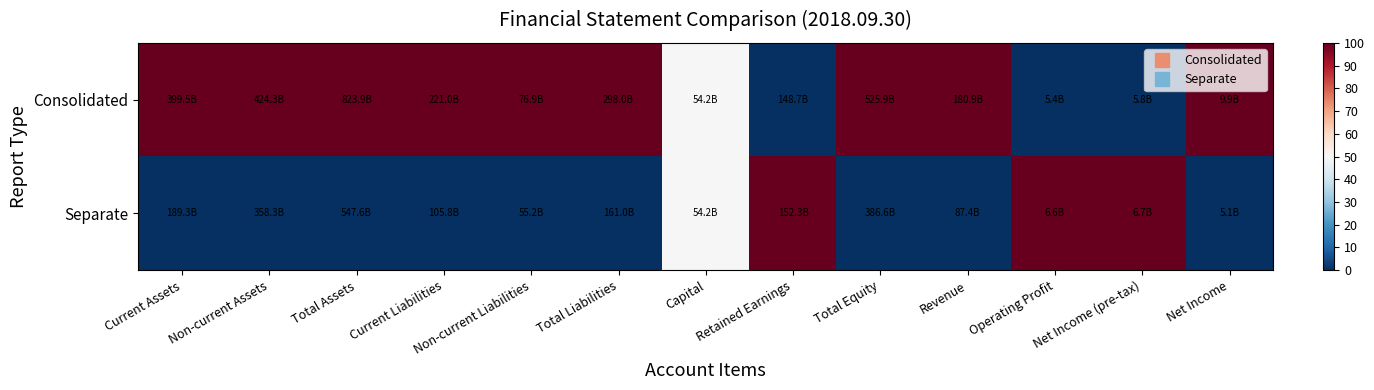

Reading left to right, extract all data points from this chart.

Consolidated: Current Assets=100	Non-current Assets=100	Total Assets=100	Current Liabilities=100	Non-current Liabilities=100	Total Liabilities=100	Capital=50	Retained Earnings=0	Total Equity=100	Revenue=100	Operating Profit=0	Net Income (pre-tax)=0	Net Income=100
Separate: Current Assets=0	Non-current Assets=0	Total Assets=0	Current Liabilities=0	Non-current Liabilities=0	Total Liabilities=0	Capital=50	Retained Earnings=100	Total Equity=0	Revenue=0	Operating Profit=100	Net Income (pre-tax)=100	Net Income=0